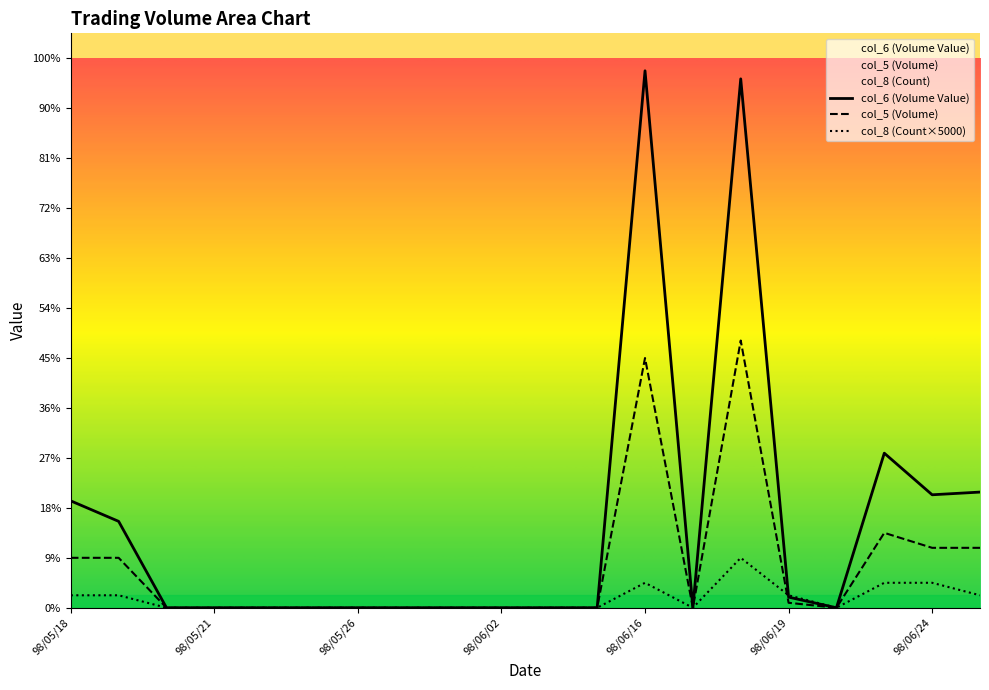

Where is the first local maximum for col_8 (Count)?

98/06/16